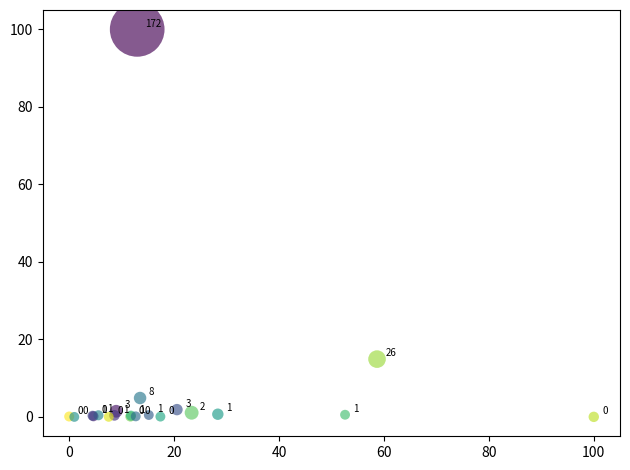

What Y value in the scatter plot is closest to 50?

14.9